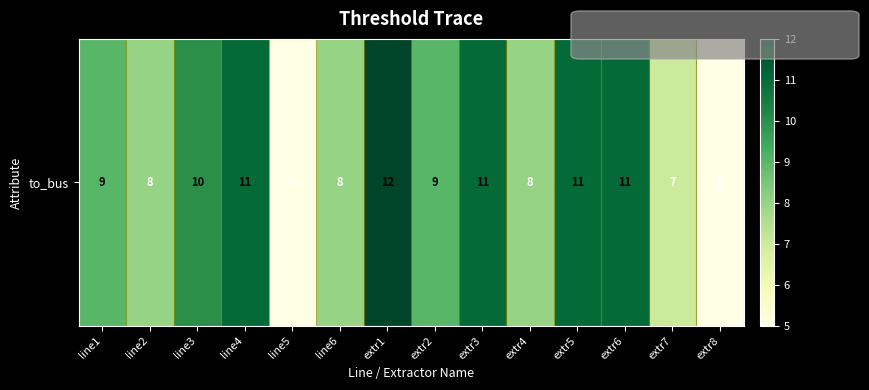

What is the difference between the maximum and minimum values?

7